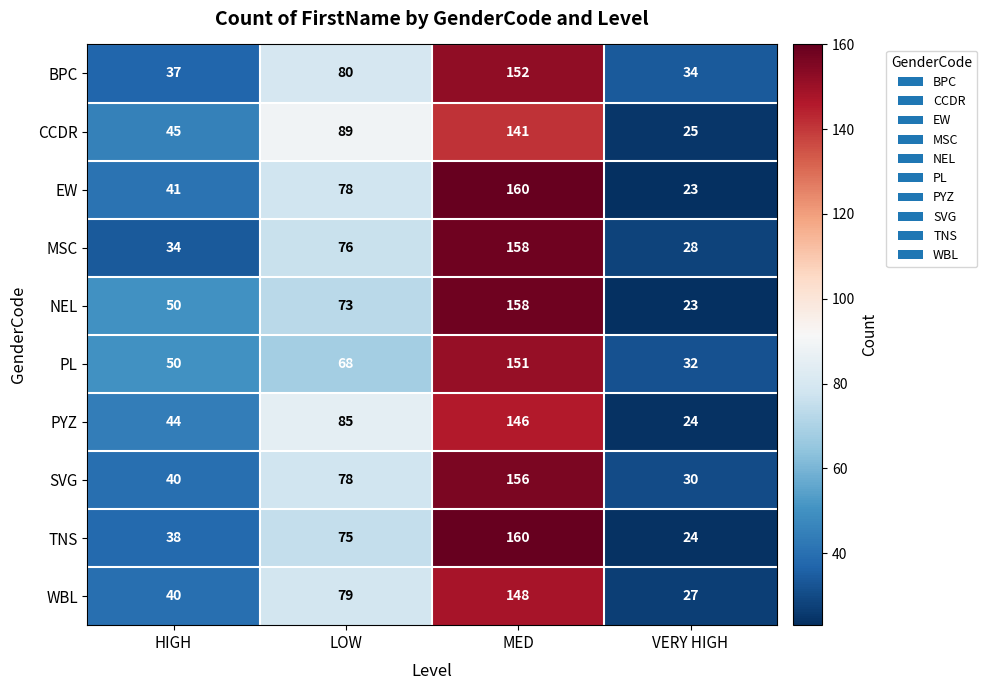

Which series changed the most between MED and VERY HIGH?

EW